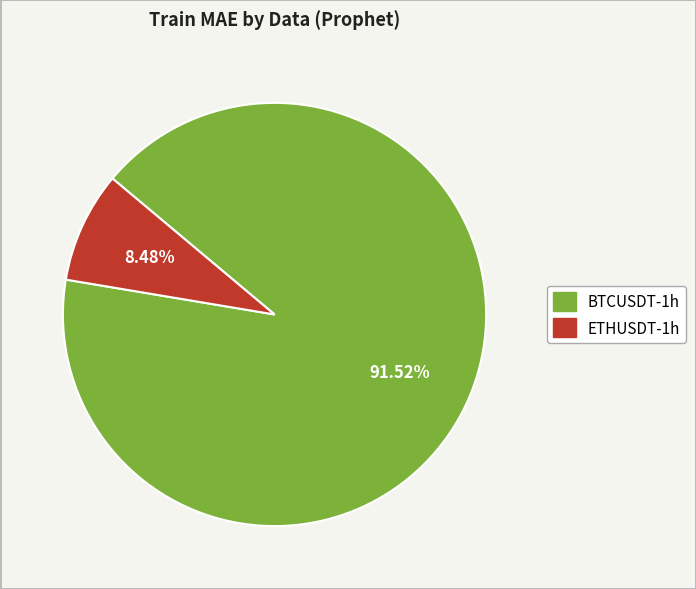

What percentage is the BTCUSDT-1h slice, to the nearest percent?

92%